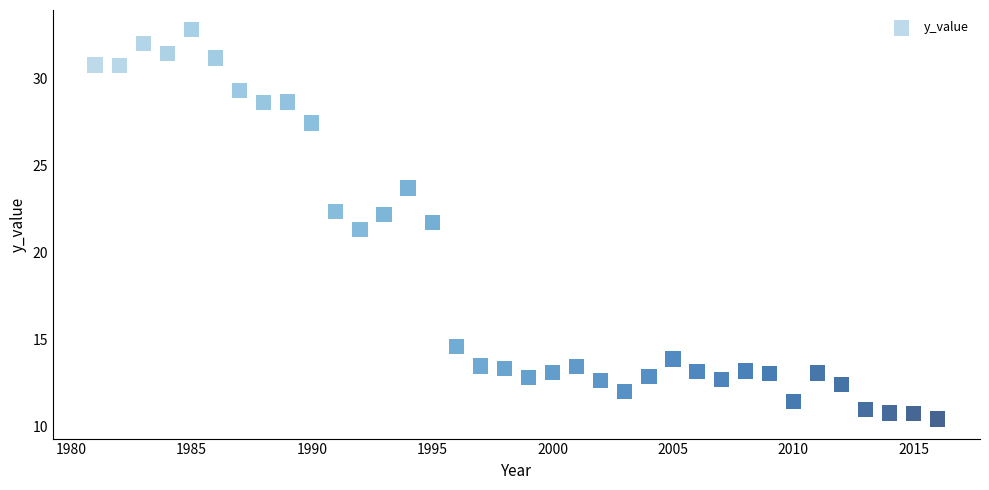

What Y value in the scatter plot is closest to 21?

21.3